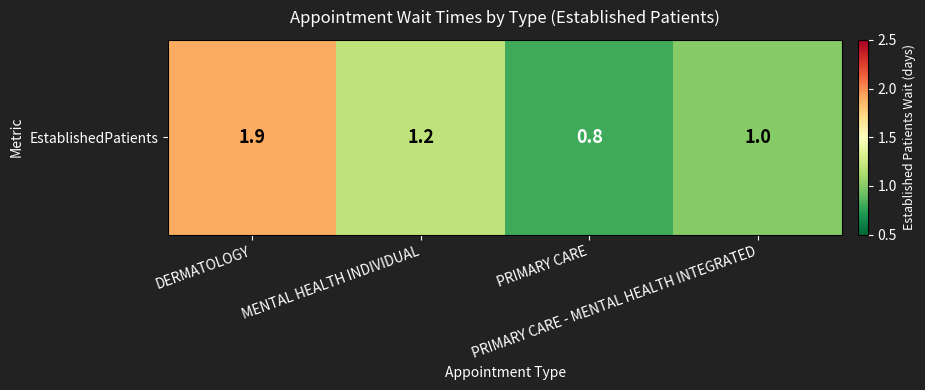

What is the maximum value shown in the chart?

1.9